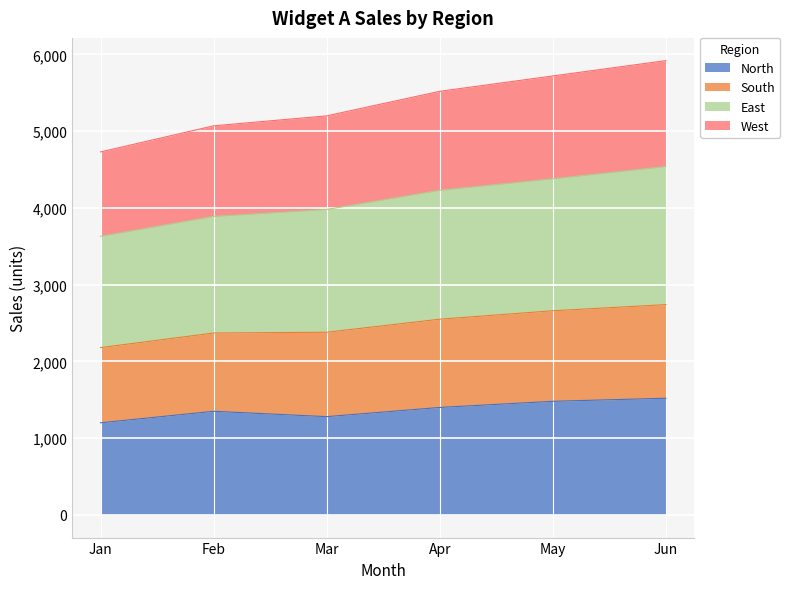

How many lines are shown in the chart?

4